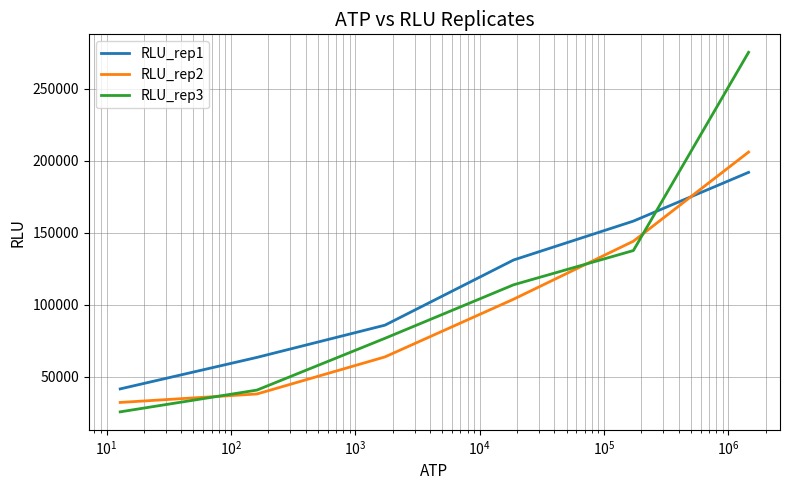

How many distinct data groups are displayed?

3